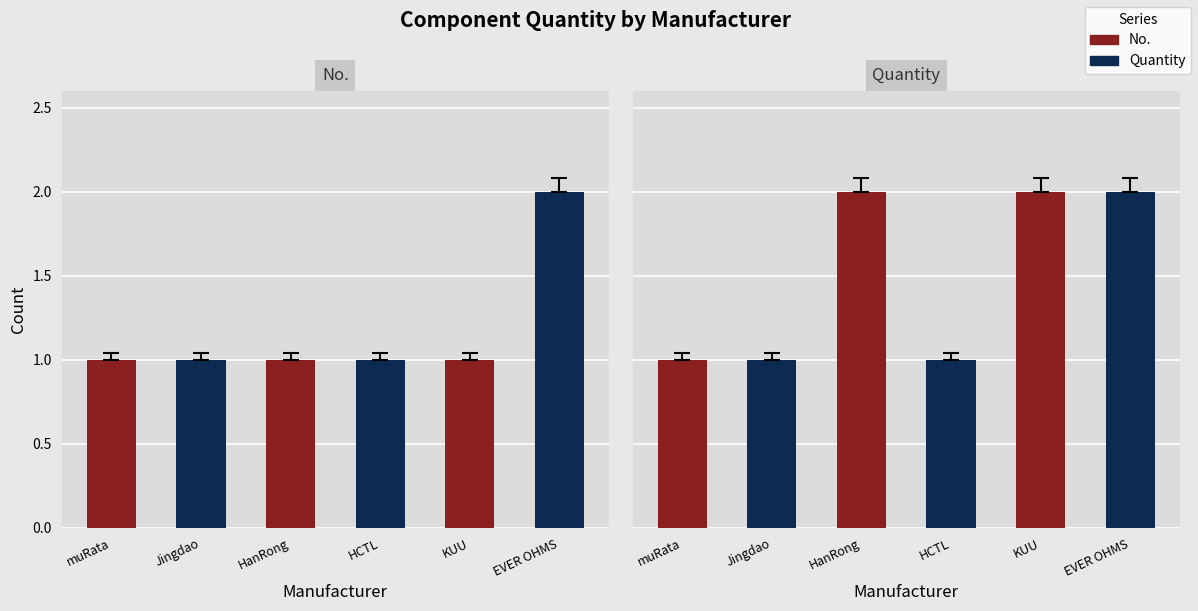

Rank the series by their maximum value, from highest to lowest.

No., Quantity